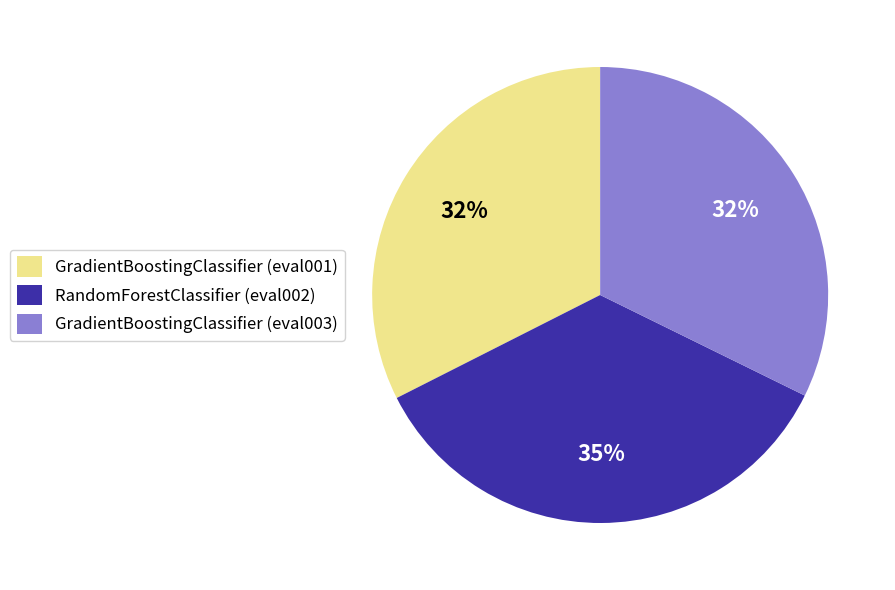

To the nearest percent, what is the difference between the largest and smallest slice percentages?

3%